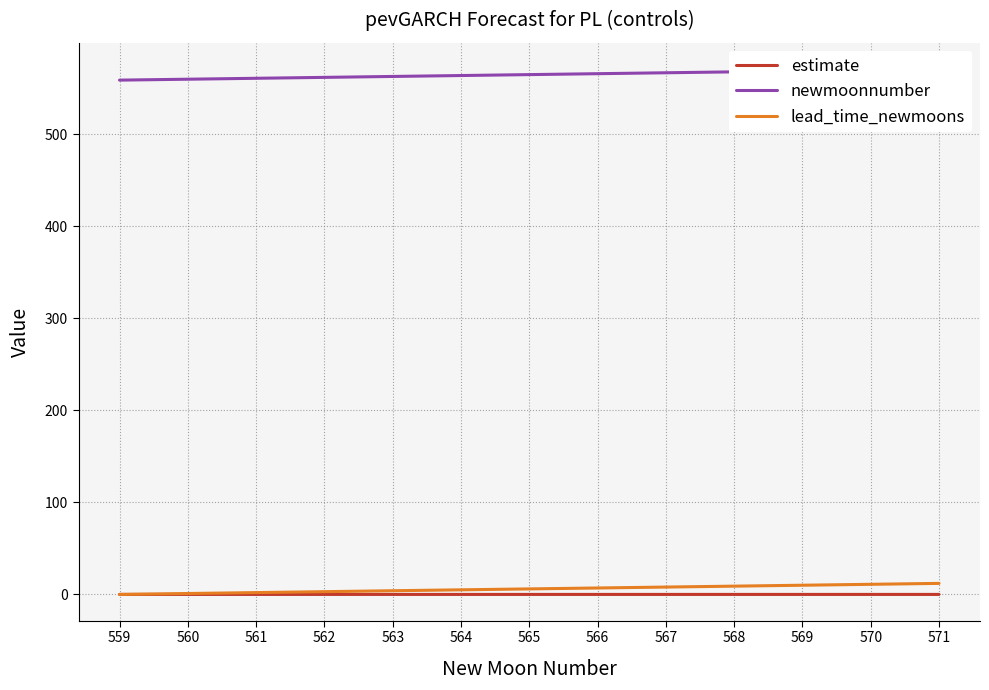

Reading left to right, list all the values displayed in this chart.

estimate: 0.0	0.0	0.0	0.0	0.0	0.0	0.0	0.0	0.0	0.0	0.0	0.0	0.0
newmoonnumber: 559.0	560.0	561.0	562.0	563.0	564.0	565.0	566.0	567.0	568.0	569.0	570.0	571.0
lead_time_newmoons: 0.0	1.0	2.0	3.0	4.0	5.0	6.0	7.0	8.0	9.0	10.0	11.0	12.0